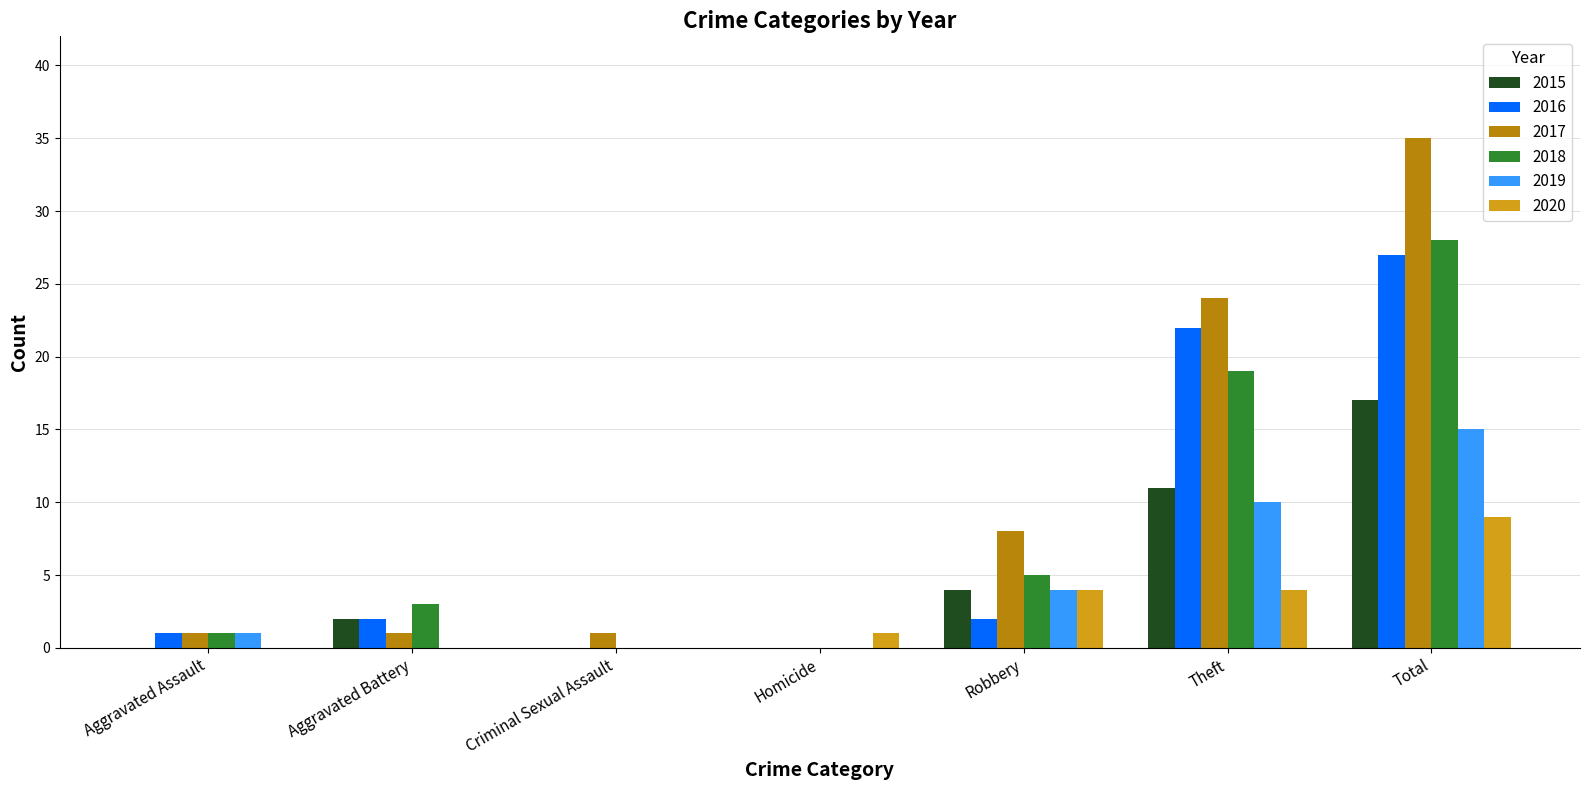

How many data points does each series have?

7